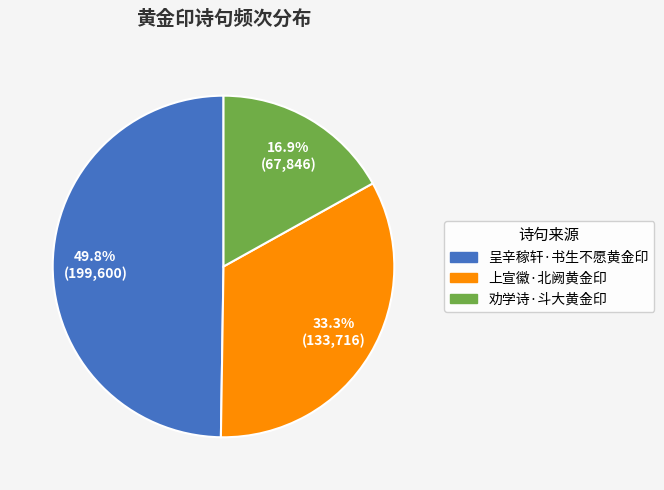

To the nearest percent, what percentage of the pie is 劝学诗·斗大黄金印?

17%